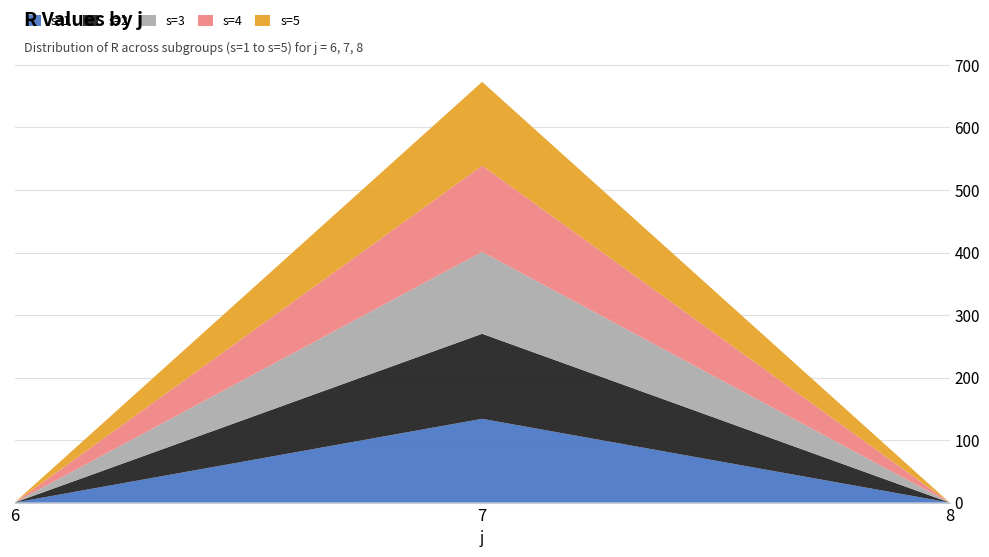

Reading left to right, extract all data points from this chart.

s=1: 0	134	0
s=2: 0	136	0
s=3: 0	131	0
s=4: 0	138	0
s=5: 0	134	0